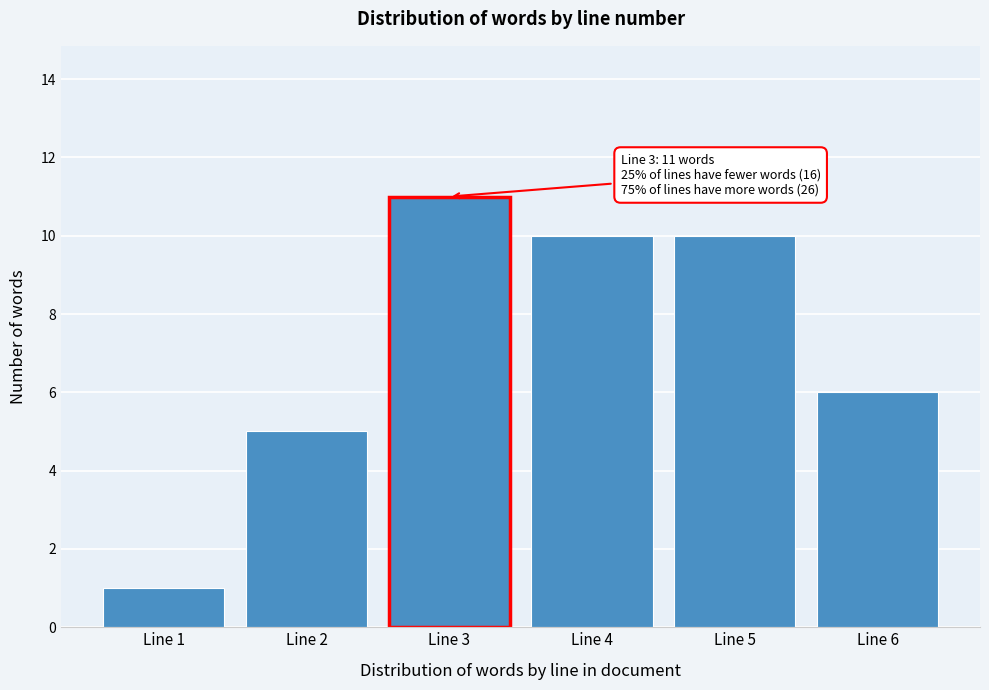

Reading left to right, transcribe all the data shown in this chart.

Line 1=1	Line 2=5	Line 3=11	Line 4=10	Line 5=10	Line 6=6